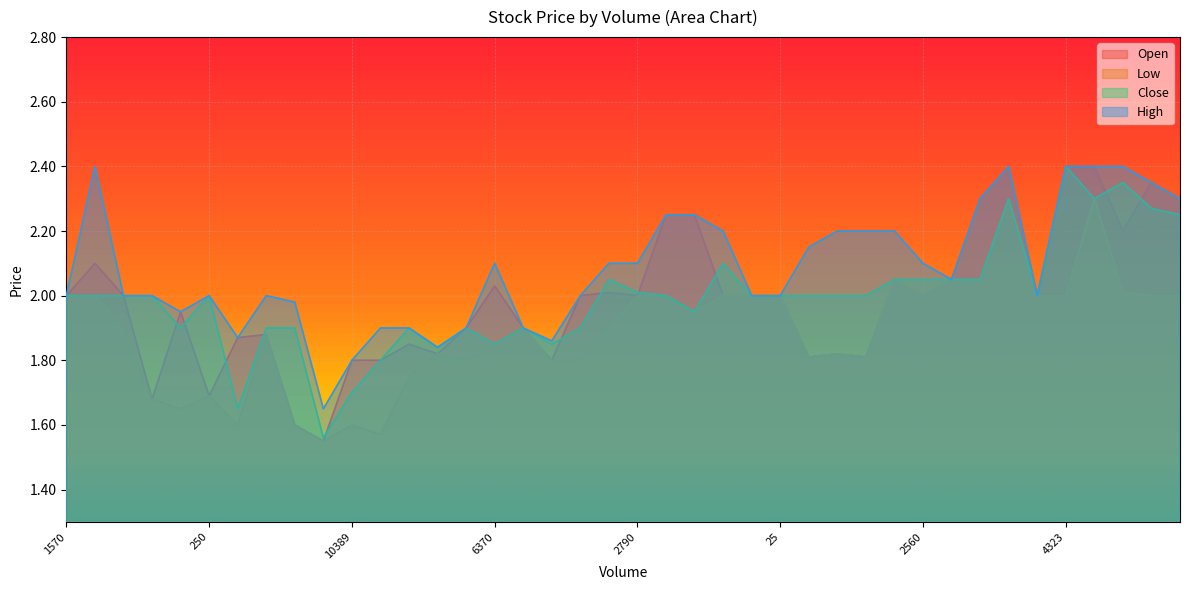

Which series has the widest spread of values?

Open